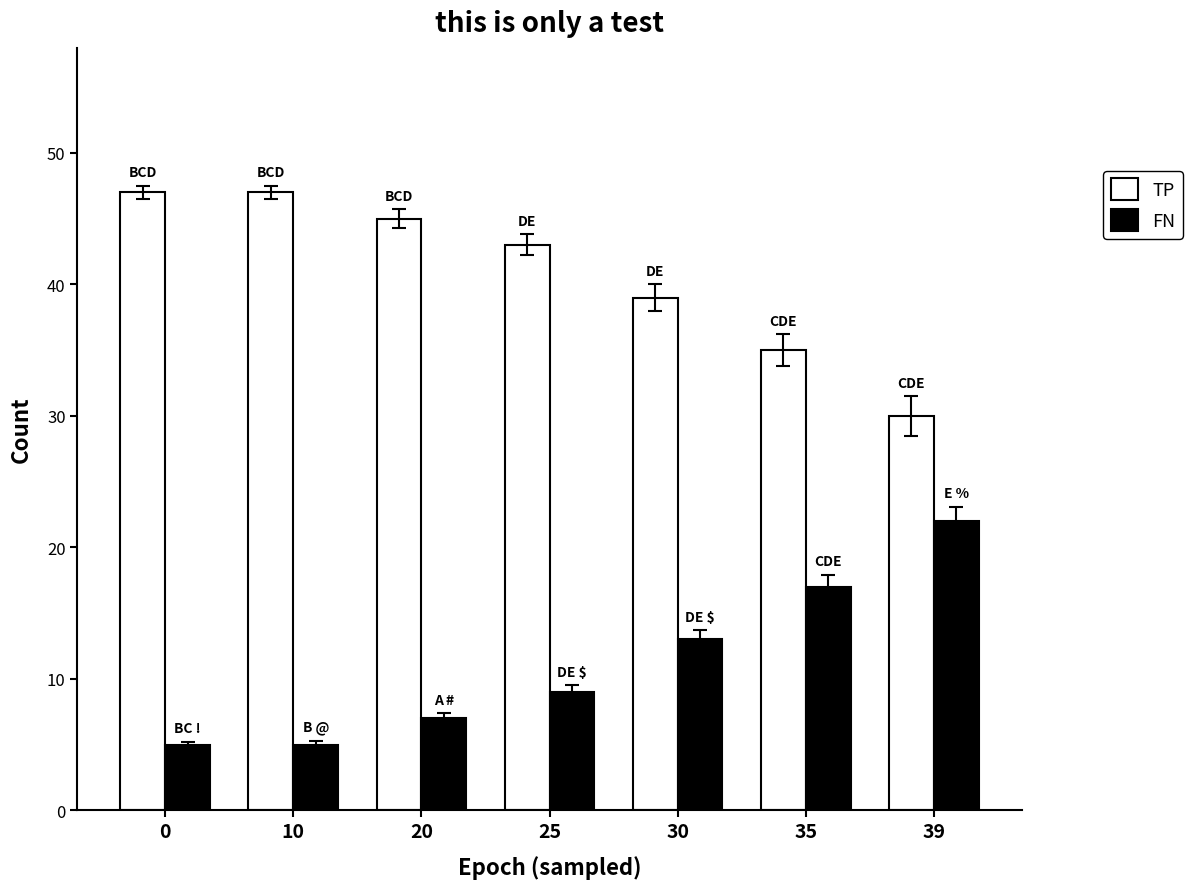

Where is FN nearest to the value 13?

30